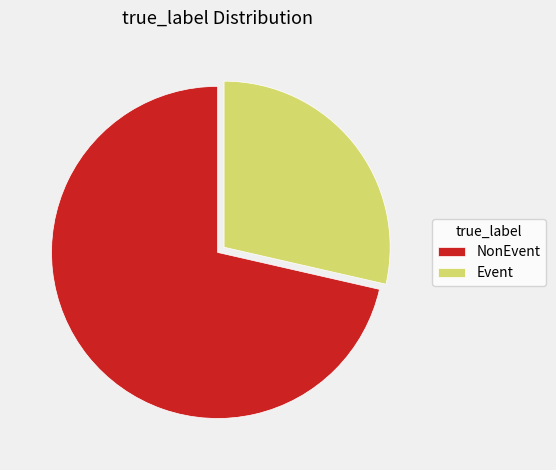

Is it true that Event is 29% of the pie?

True